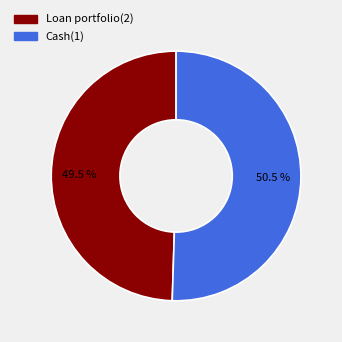

Which slice represents more than half of the pie?

Cash(1)